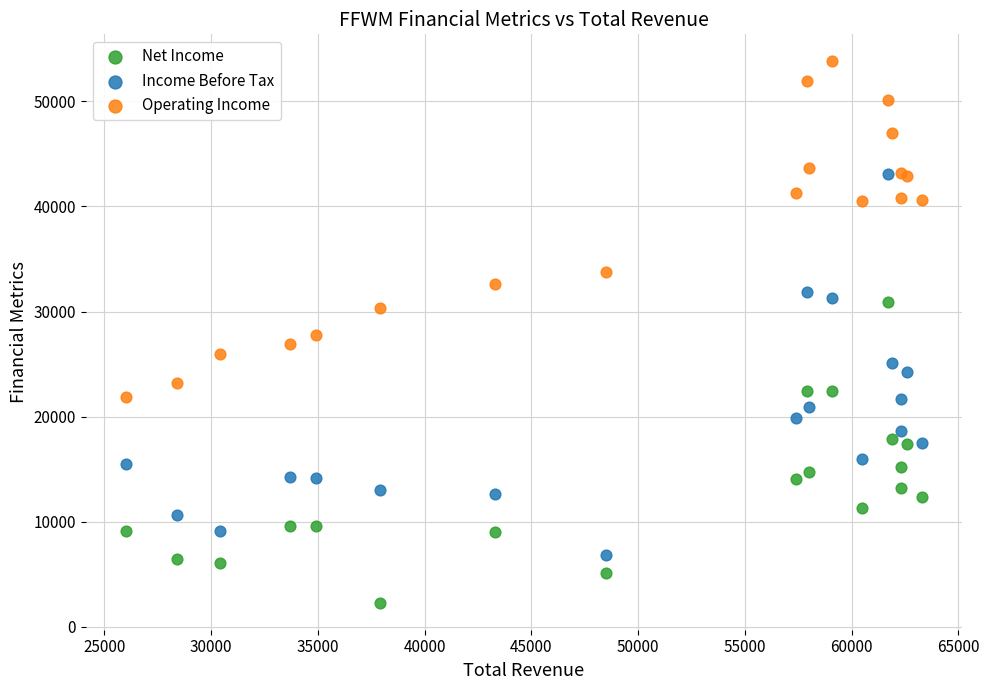

What are all the series names shown in the legend?

Net Income, Income Before Tax, Operating Income